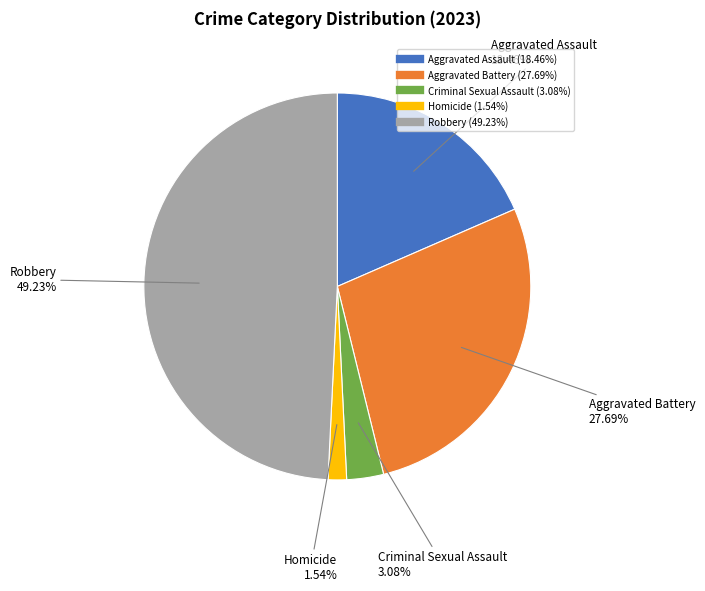

Does Aggravated Assault account for over 50% of the chart?

No